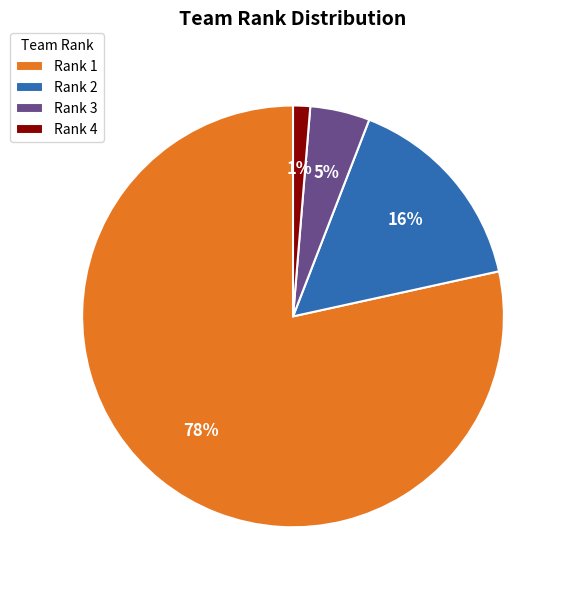

How many segments does this pie chart have?

4